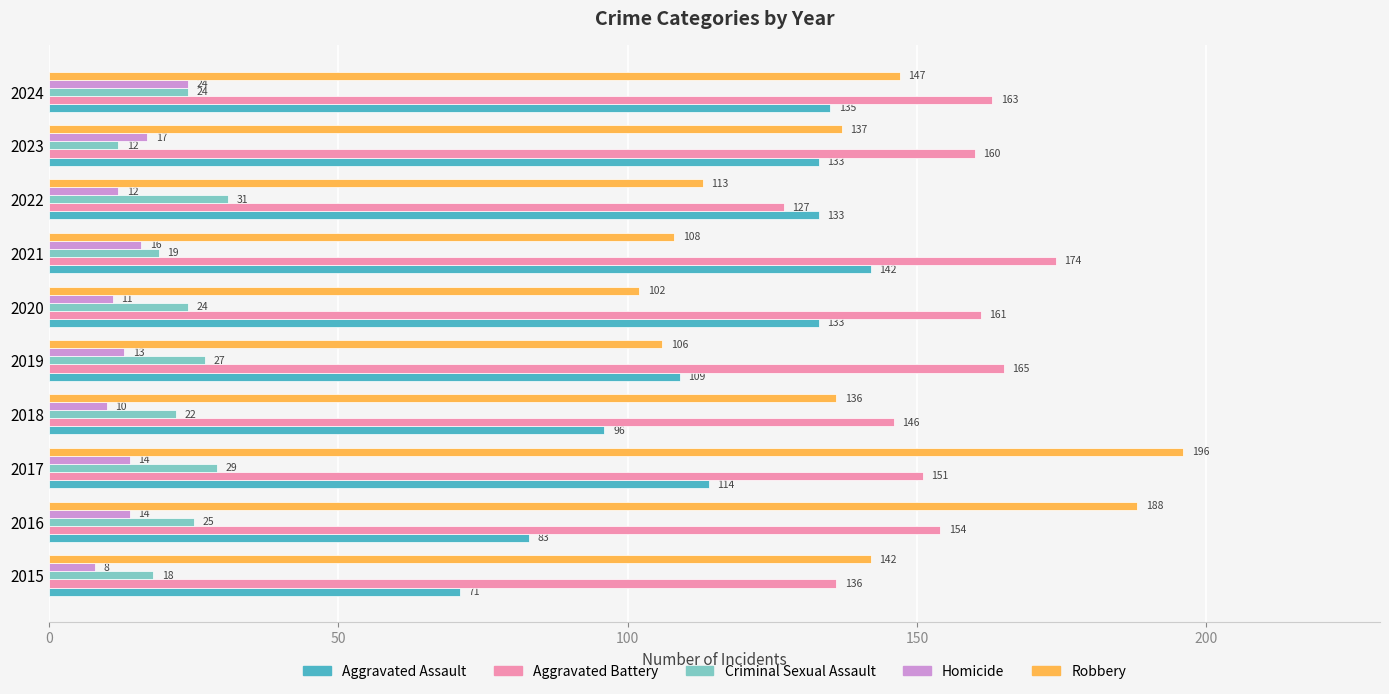

The Aggravated Assault series shows 114 at 2017. True or false?

True